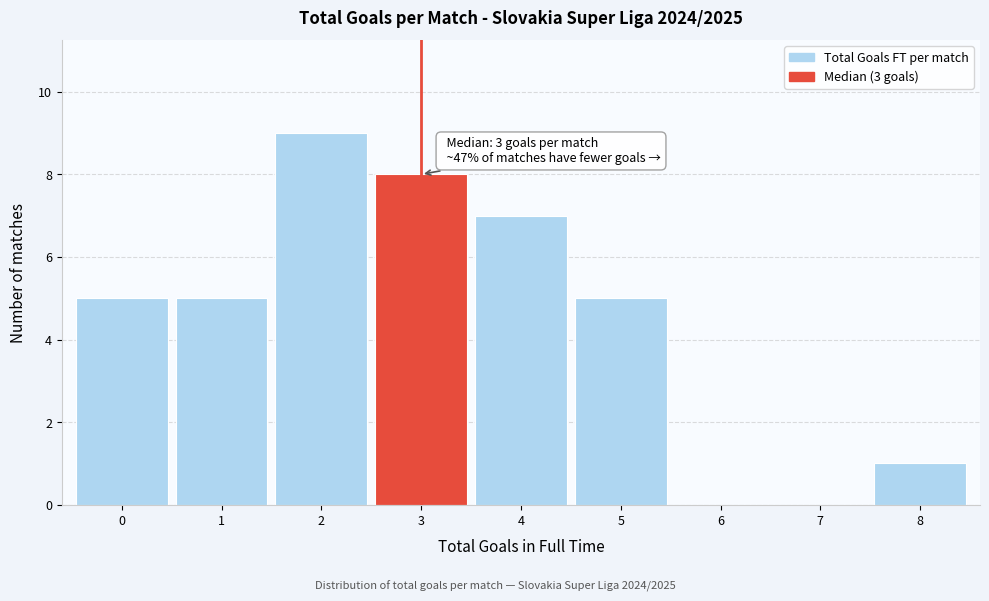

Which range on the x-axis has the tallest bar?

1.5 to 2.5